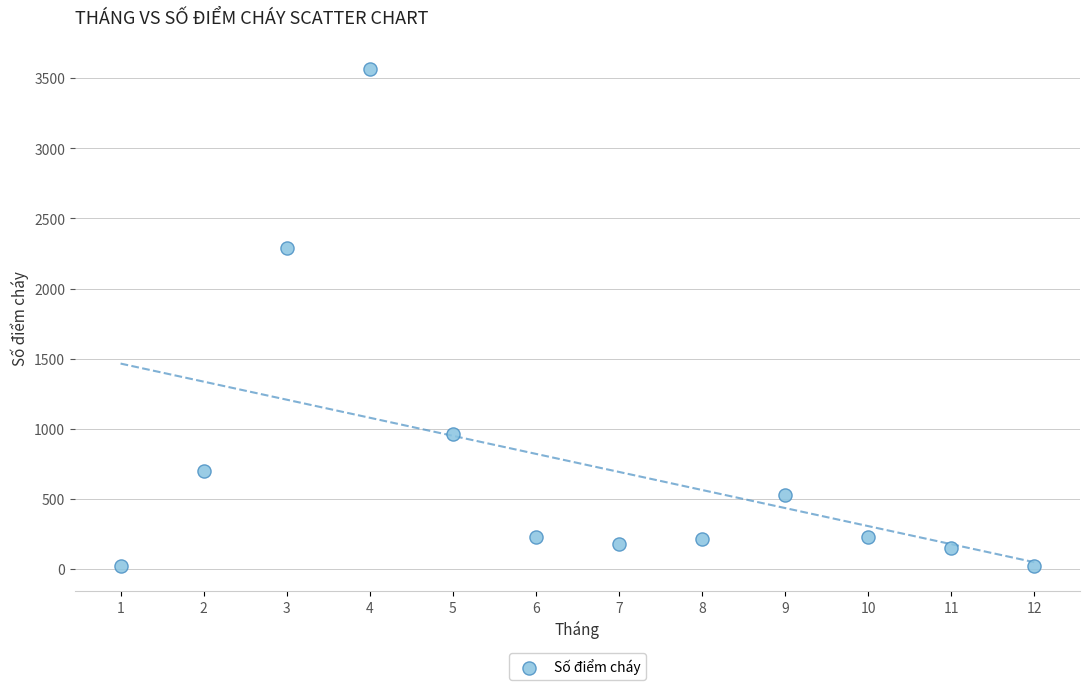

What Y value in the scatter plot is closest to 1792?

2290